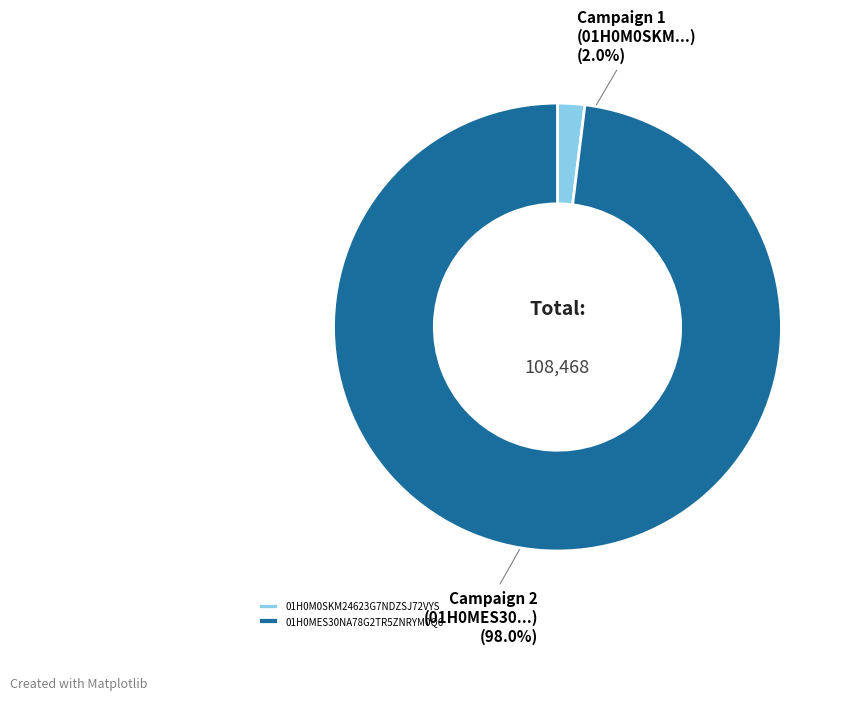

True or false: 01H0MES30NA78G2TR5ZNRYM0Q6 accounts for 98% of the total.

True